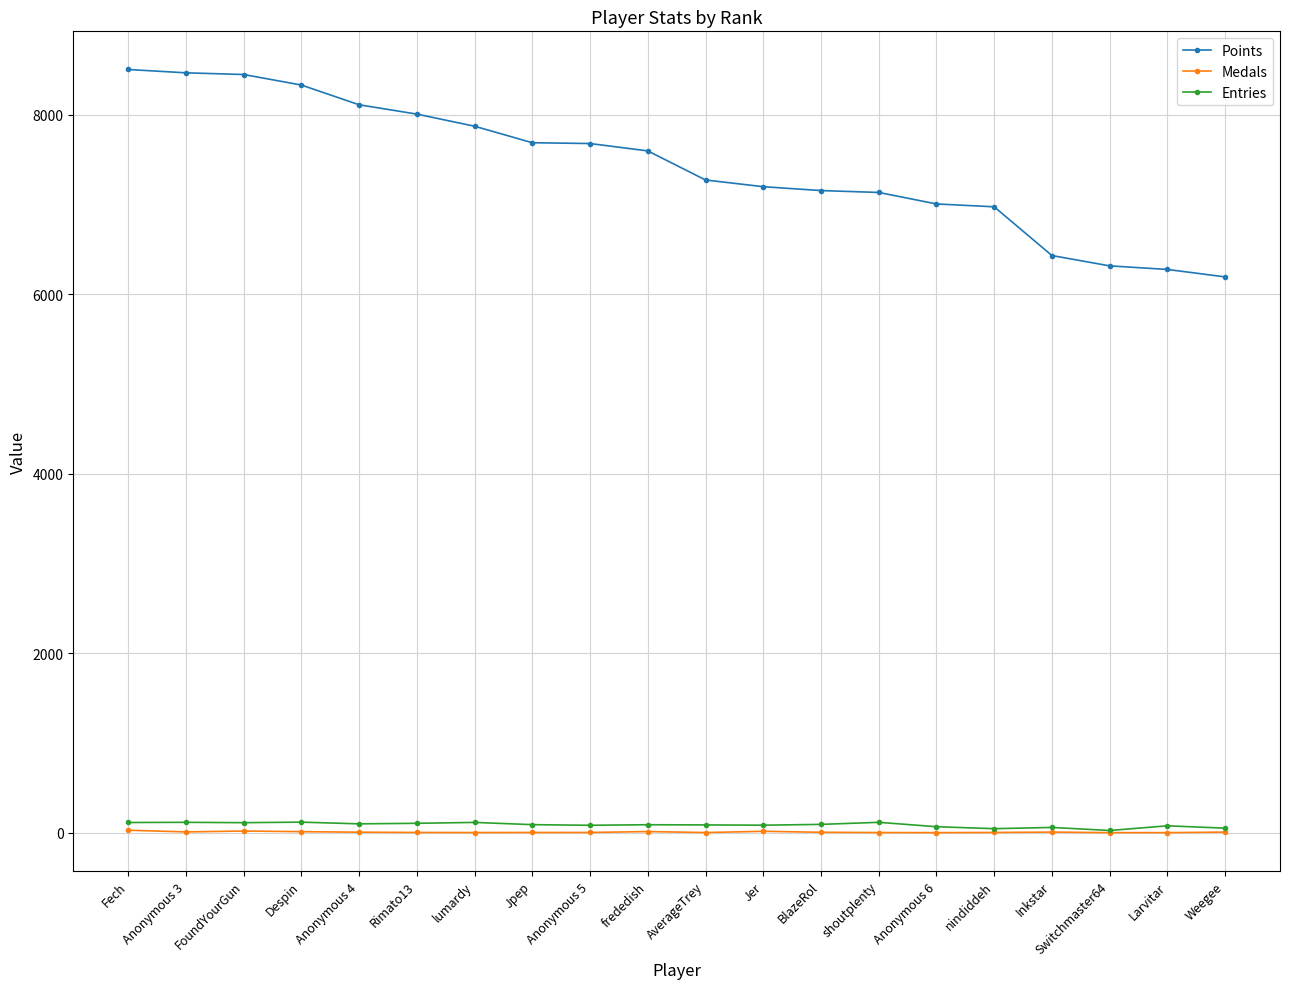

At how many categories does at least one series exceed 131?

20